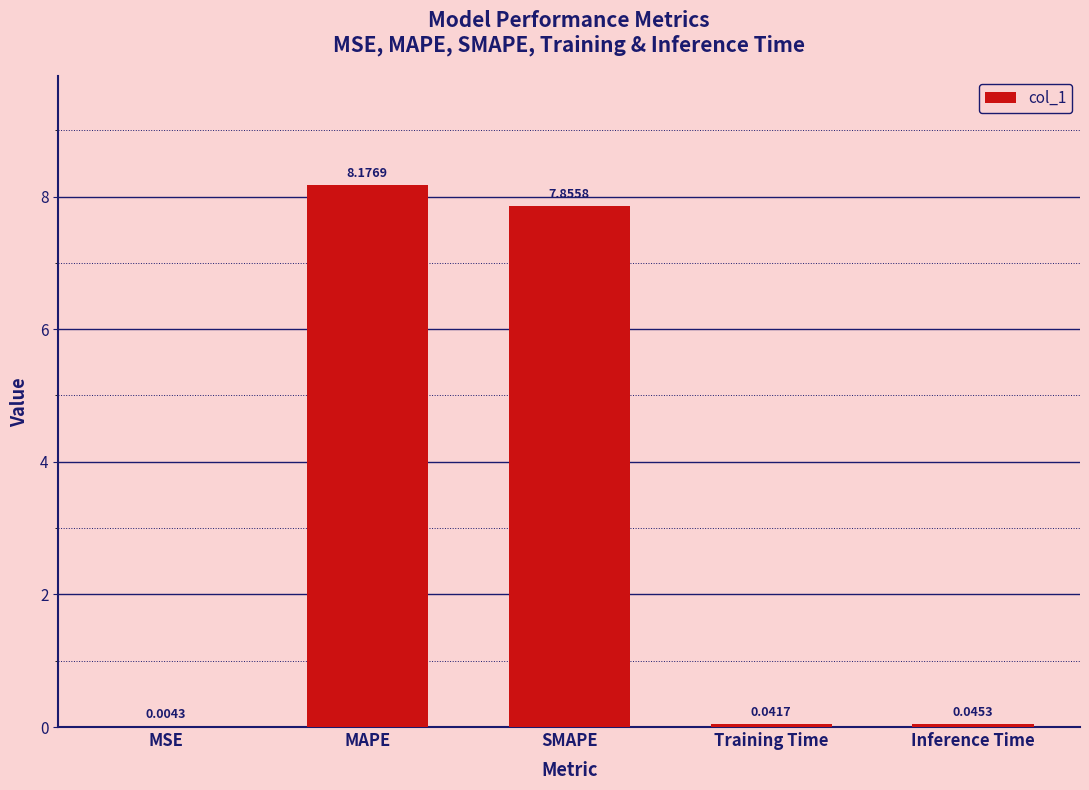

Between SMAPE and Inference Time, which is larger?

SMAPE